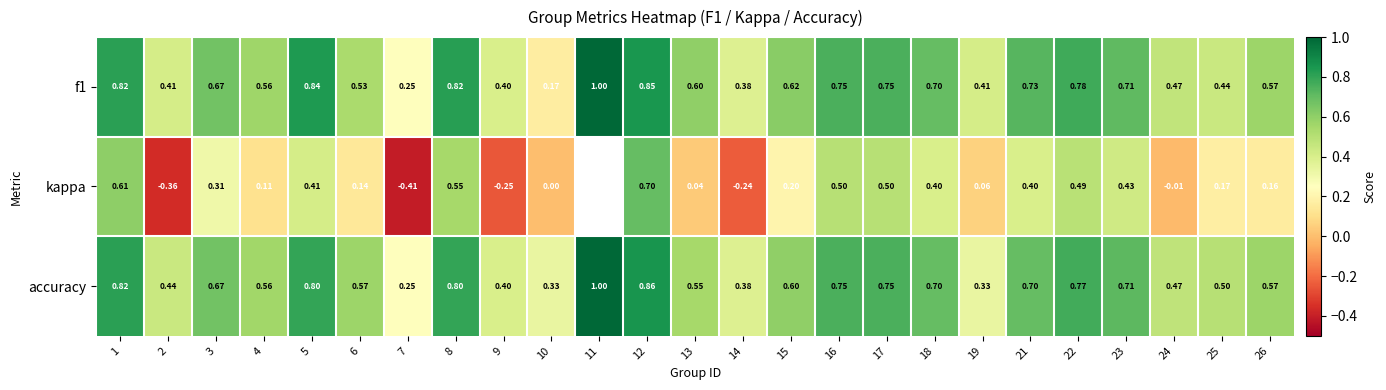

Is the value of accuracy at 21 greater than the value of f1 at 4?

Yes